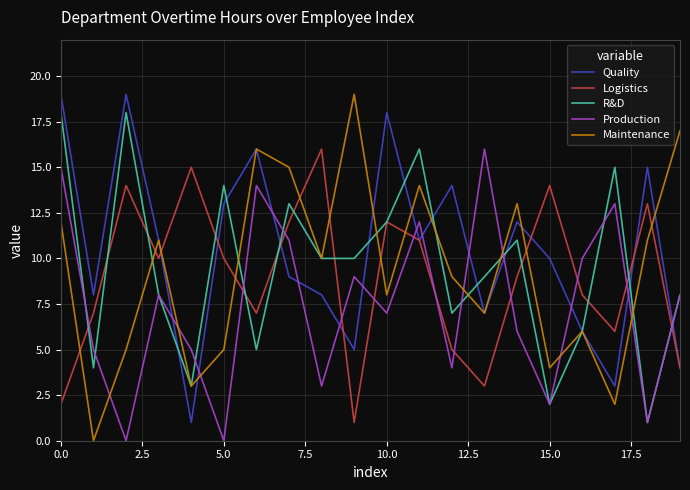

Which series has the largest total across all categories?

Quality